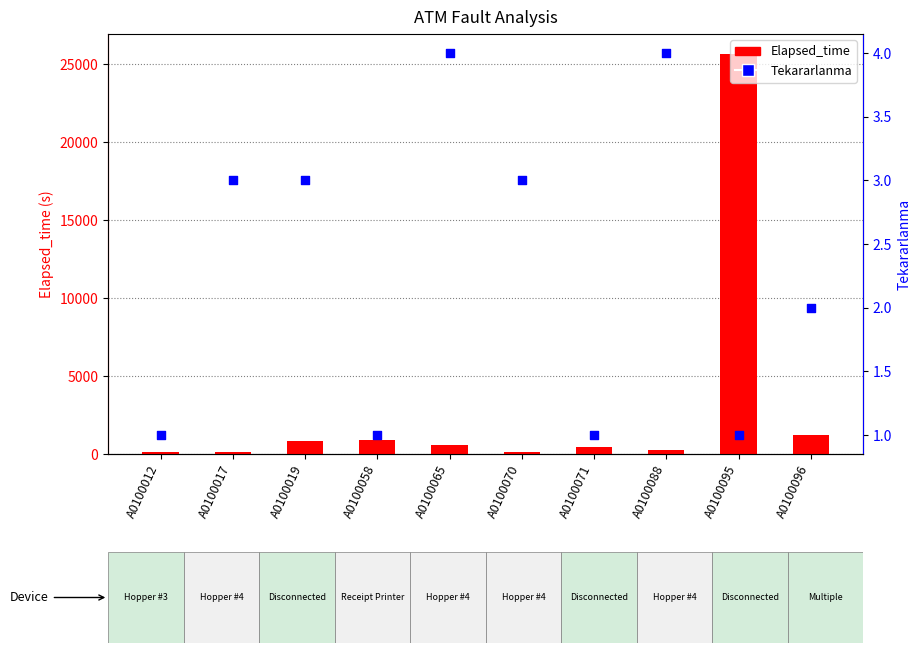

Which series contains the highest Y value?

Elapsed_time